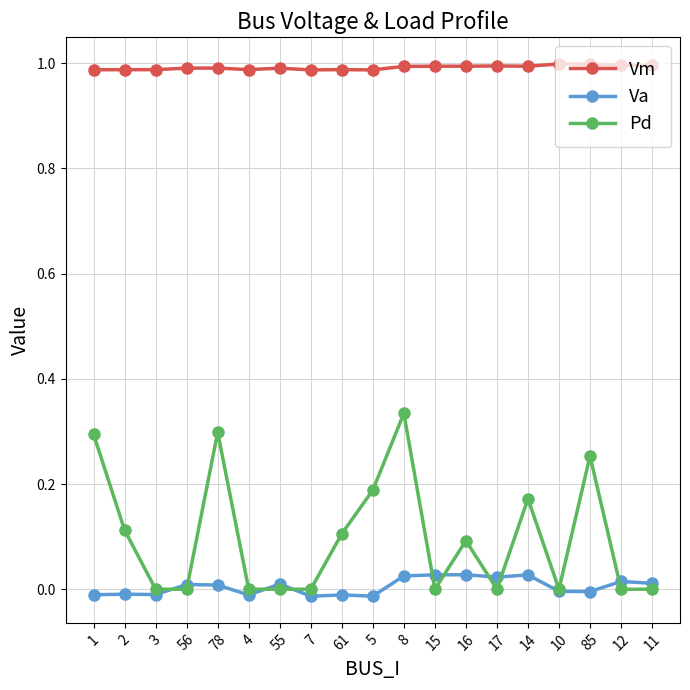

True or false: Pd and Vm intersect in this chart.

False